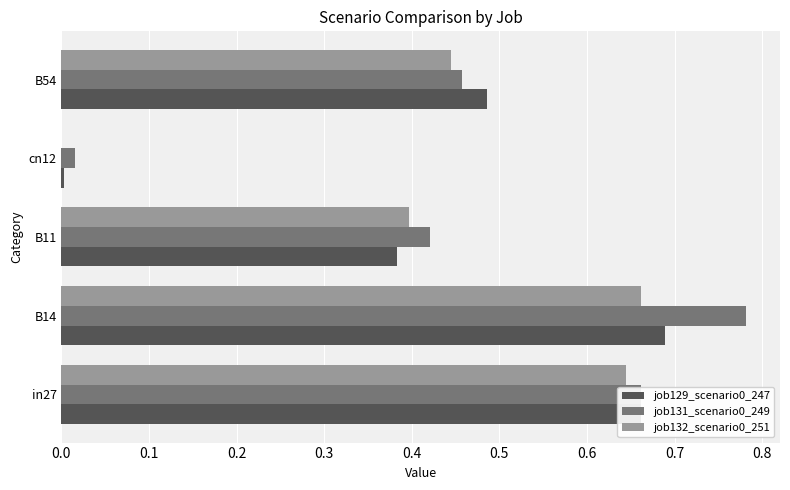

True or false: job132_scenario0_251 has a value of 0.0 at cn12.

True